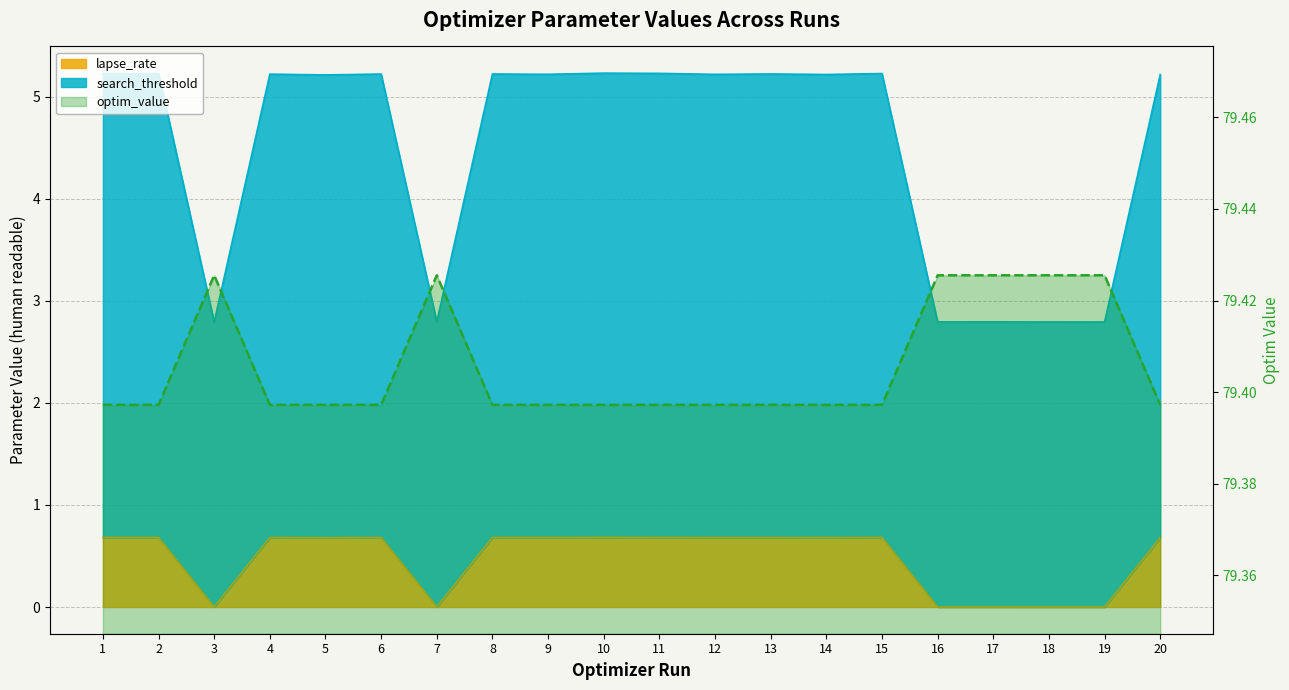

The value at 4 is 79.4. True or false?

True